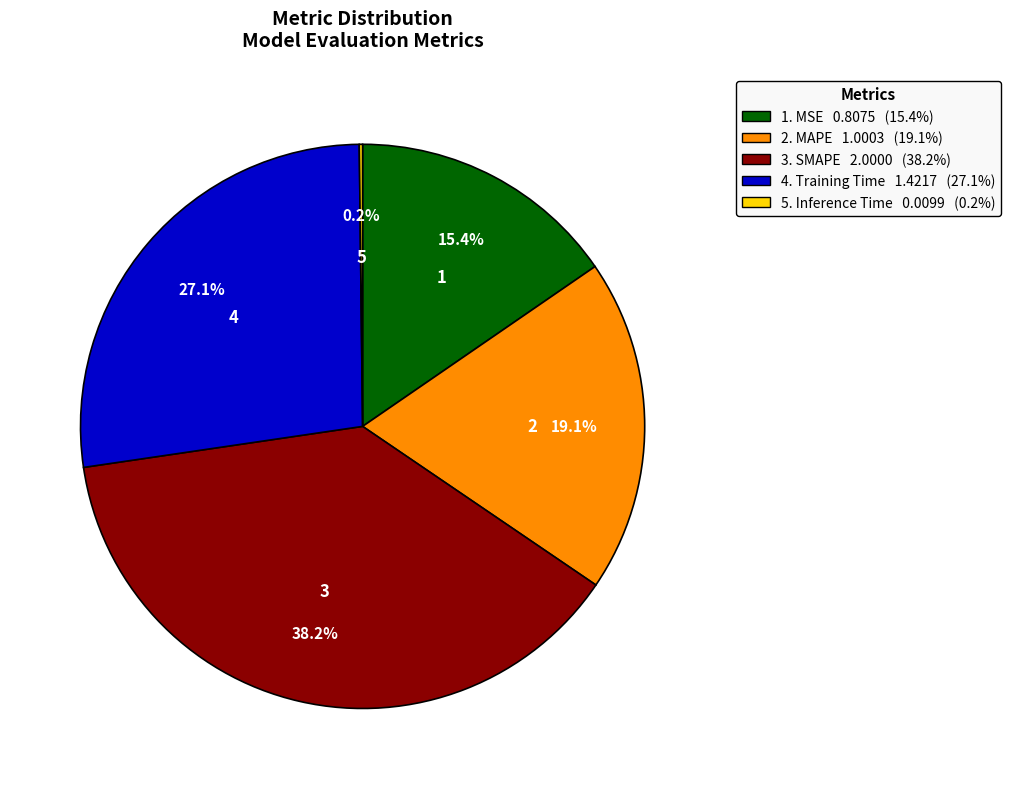

To the nearest percent, what is the difference between the largest and smallest slice percentages?

38%